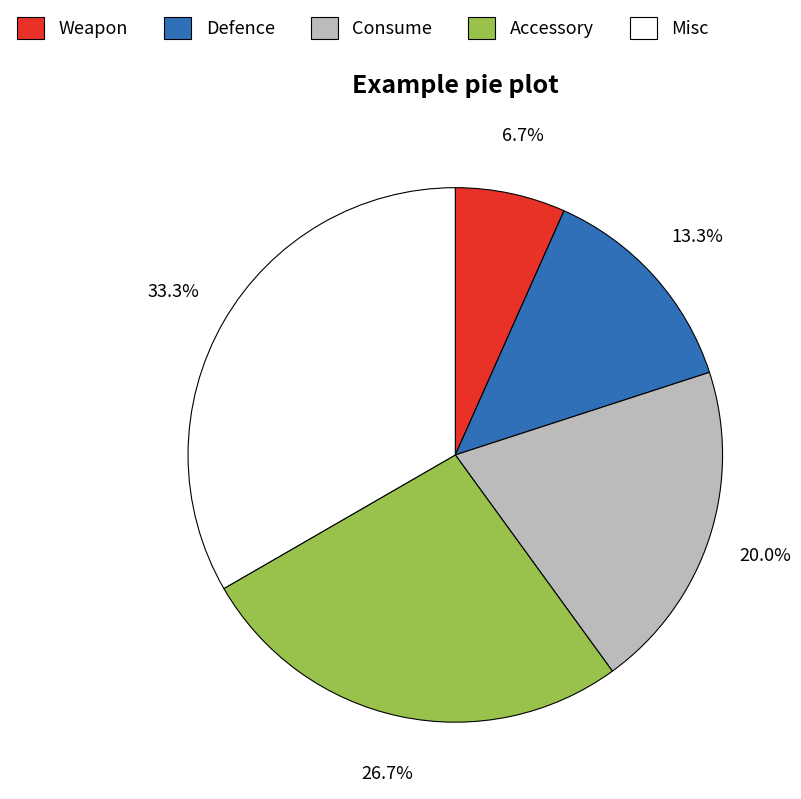

What is the largest slice in the pie chart?

Misc